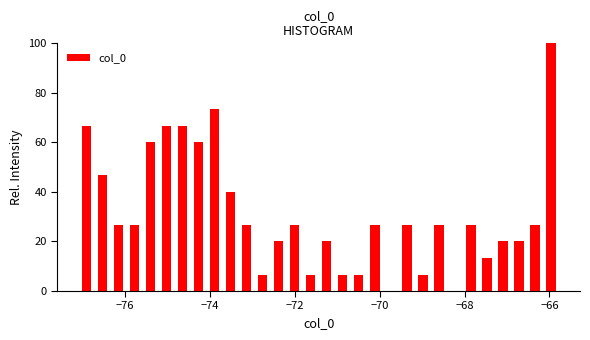

Around what value on the x-axis is the tallest bar? Give the approximate position of its centre, as read against the axis.

-66.0